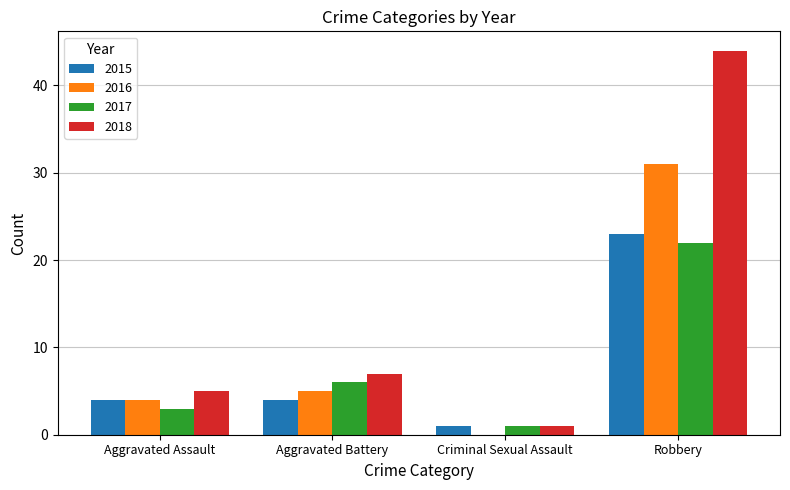

What is the sum of the 2015 values at Criminal Sexual Assault and Robbery?

24